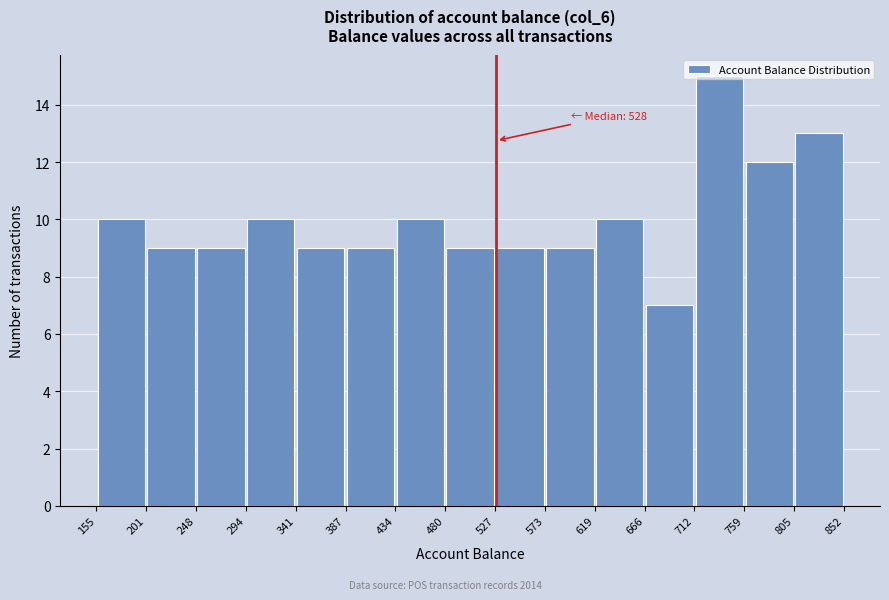

Which range on the x-axis has the tallest bar?

712 to 759